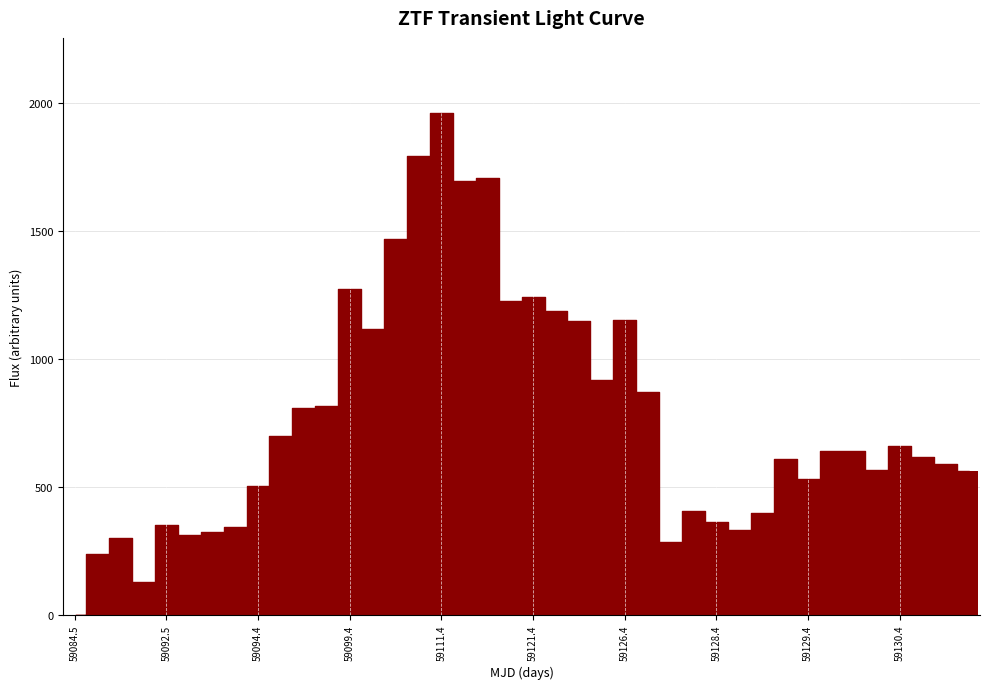

What is the sum of all values?

30748.9